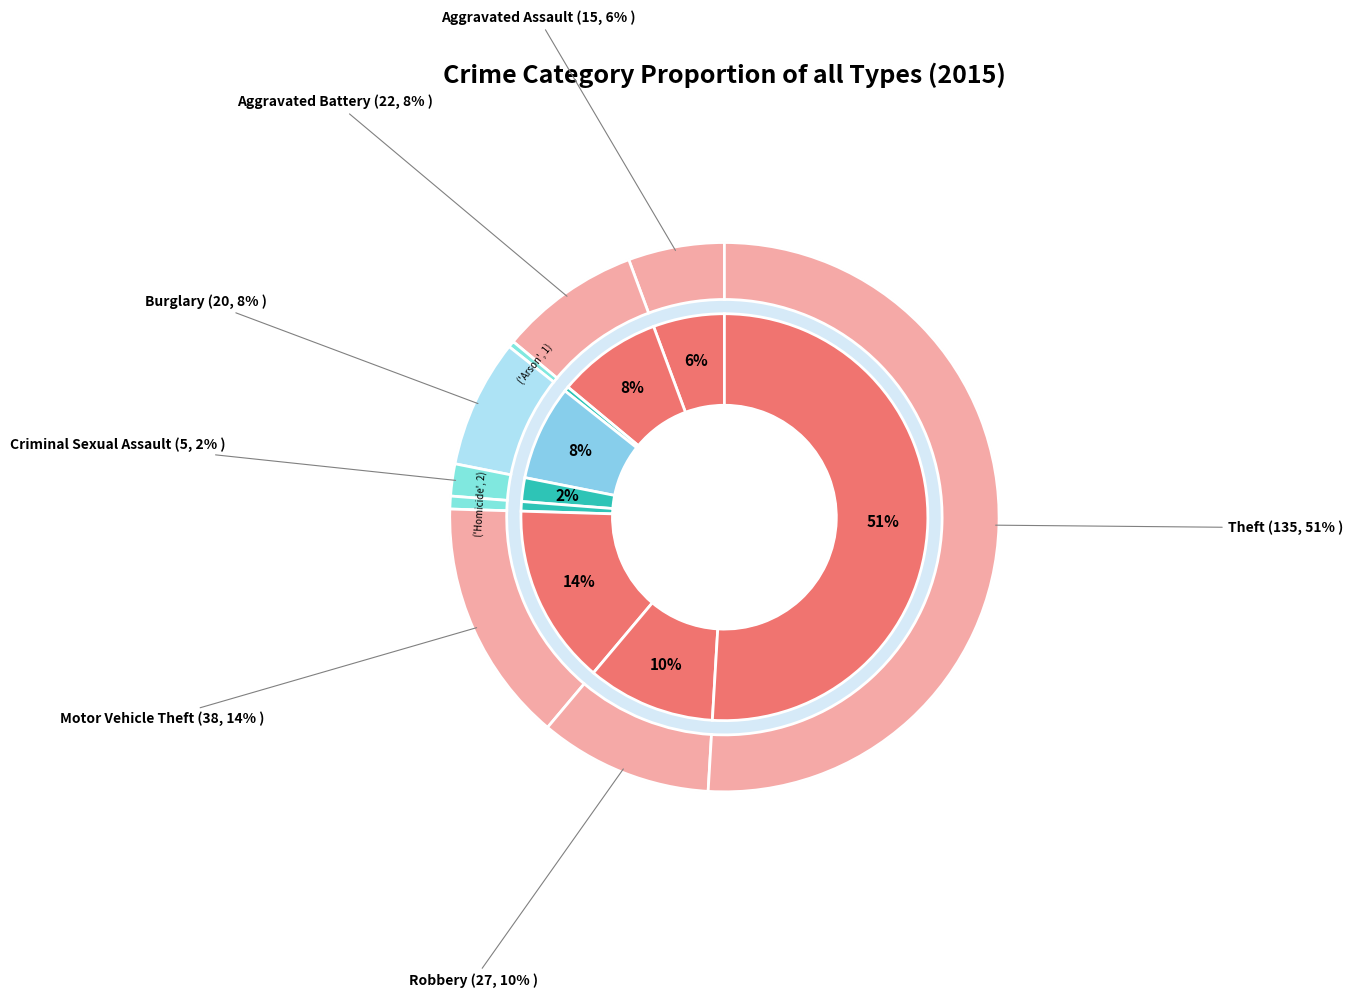

What is the smallest slice in the pie chart?

Arson